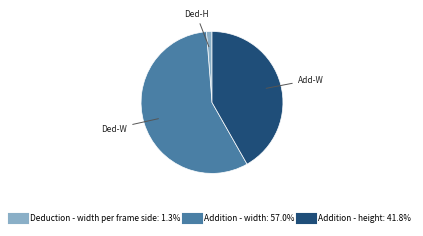

Does any single category account for the majority?

Yes